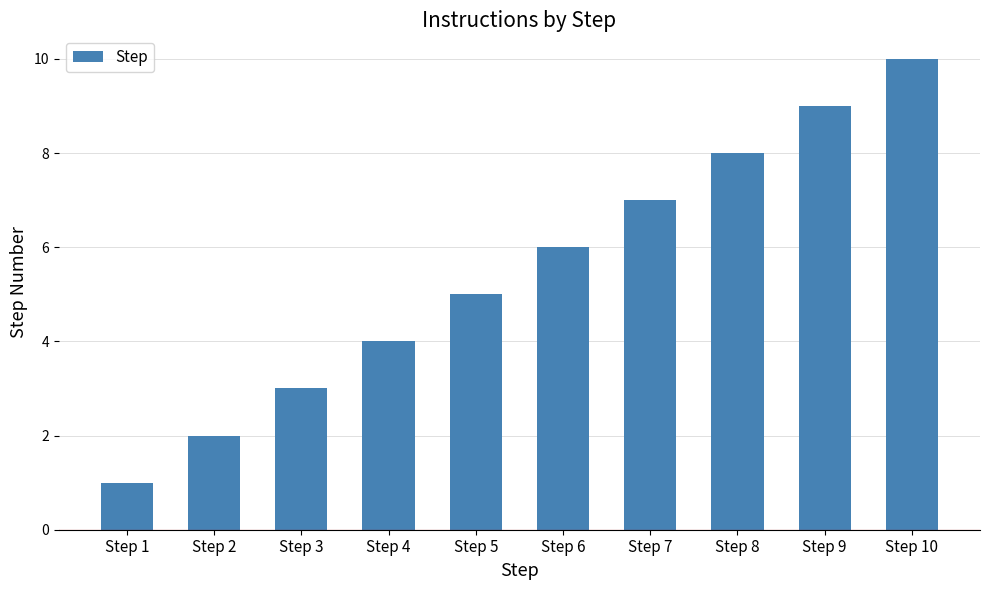

The value at Step 10 is 16. True or false?

False